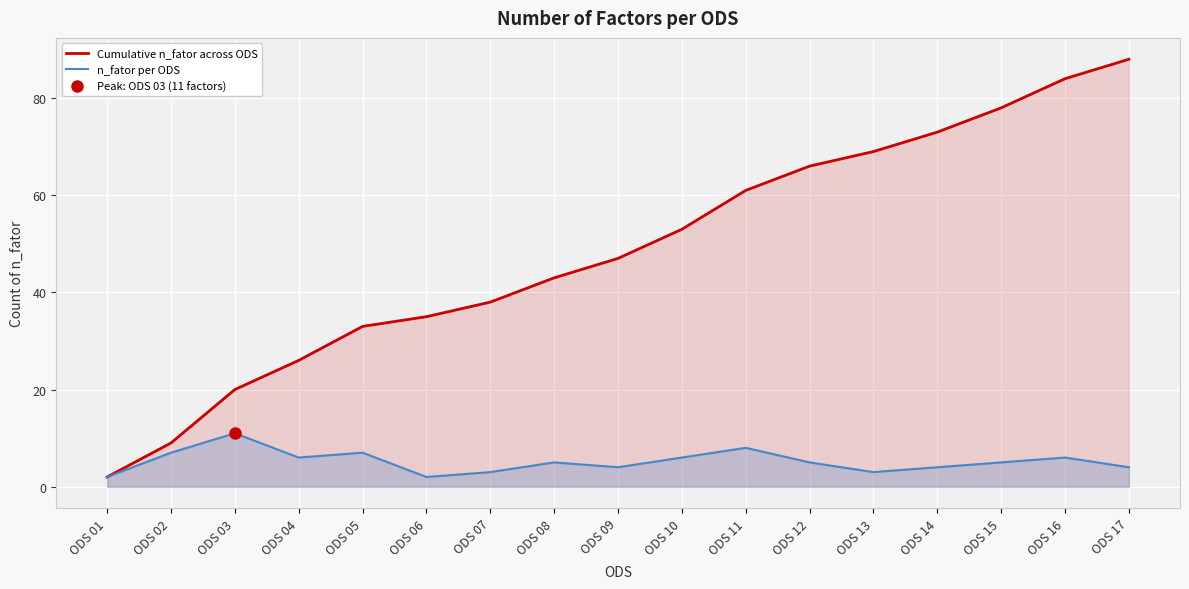

Rank the series by their average value, from highest to lowest.

Cumulative n_fator across ODS, n_fator per ODS